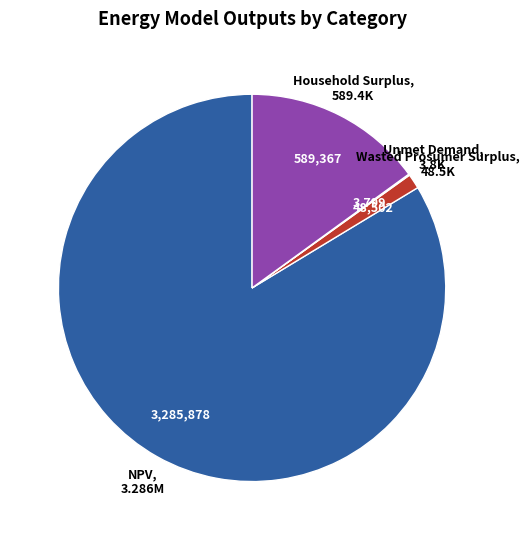

Is there any slice that represents more than half of the pie?

Yes